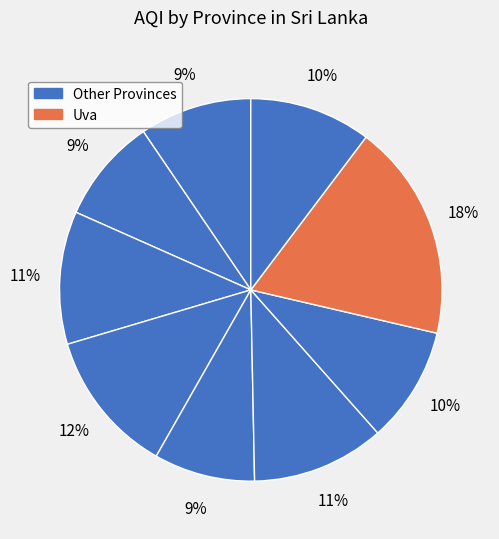

Is there any slice that represents more than half of the pie?

No